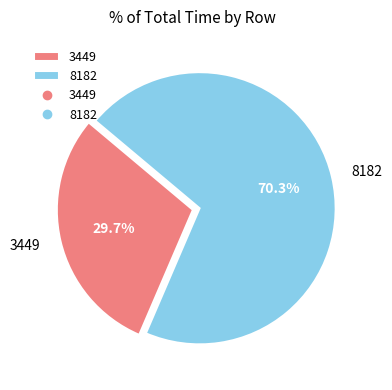

Approximately how many times larger is the value at 3449 compared to 8182?

0.4